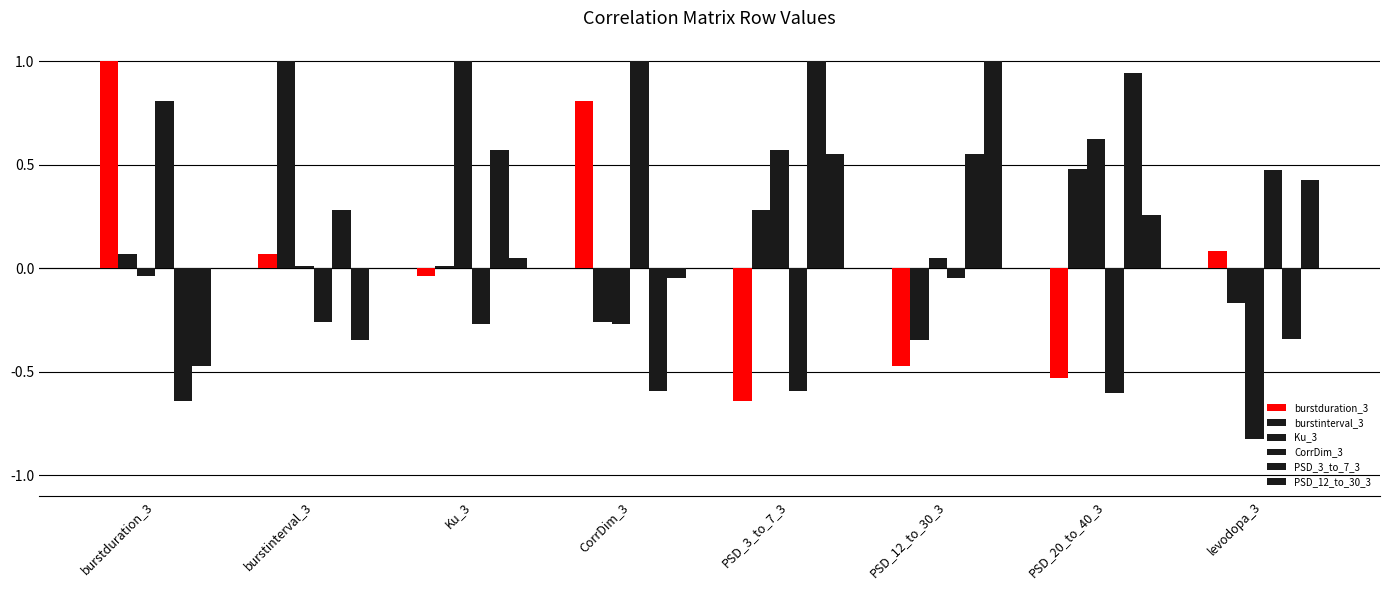

Reading left to right, extract all data points from this chart.

burstduration_3: burstduration_3=1.0	burstinterval_3=0.1	Ku_3=-0.0	CorrDim_3=0.8	PSD_3_to_7_3=-0.6	PSD_12_to_30_3=-0.5	PSD_20_to_40_3=-0.5	levodopa_3=0.1
burstinterval_3: burstduration_3=0.1	burstinterval_3=1.0	Ku_3=0.0	CorrDim_3=-0.3	PSD_3_to_7_3=0.3	PSD_12_to_30_3=-0.3	PSD_20_to_40_3=0.5	levodopa_3=-0.2
Ku_3: burstduration_3=-0.0	burstinterval_3=0.0	Ku_3=1.0	CorrDim_3=-0.3	PSD_3_to_7_3=0.6	PSD_12_to_30_3=0.1	PSD_20_to_40_3=0.6	levodopa_3=-0.8
CorrDim_3: burstduration_3=0.8	burstinterval_3=-0.3	Ku_3=-0.3	CorrDim_3=1.0	PSD_3_to_7_3=-0.6	PSD_12_to_30_3=-0.0	PSD_20_to_40_3=-0.6	levodopa_3=0.5
PSD_3_to_7_3: burstduration_3=-0.6	burstinterval_3=0.3	Ku_3=0.6	CorrDim_3=-0.6	PSD_3_to_7_3=1.0	PSD_12_to_30_3=0.6	PSD_20_to_40_3=0.9	levodopa_3=-0.3
PSD_12_to_30_3: burstduration_3=-0.5	burstinterval_3=-0.3	Ku_3=0.1	CorrDim_3=-0.0	PSD_3_to_7_3=0.6	PSD_12_to_30_3=1.0	PSD_20_to_40_3=0.3	levodopa_3=0.4